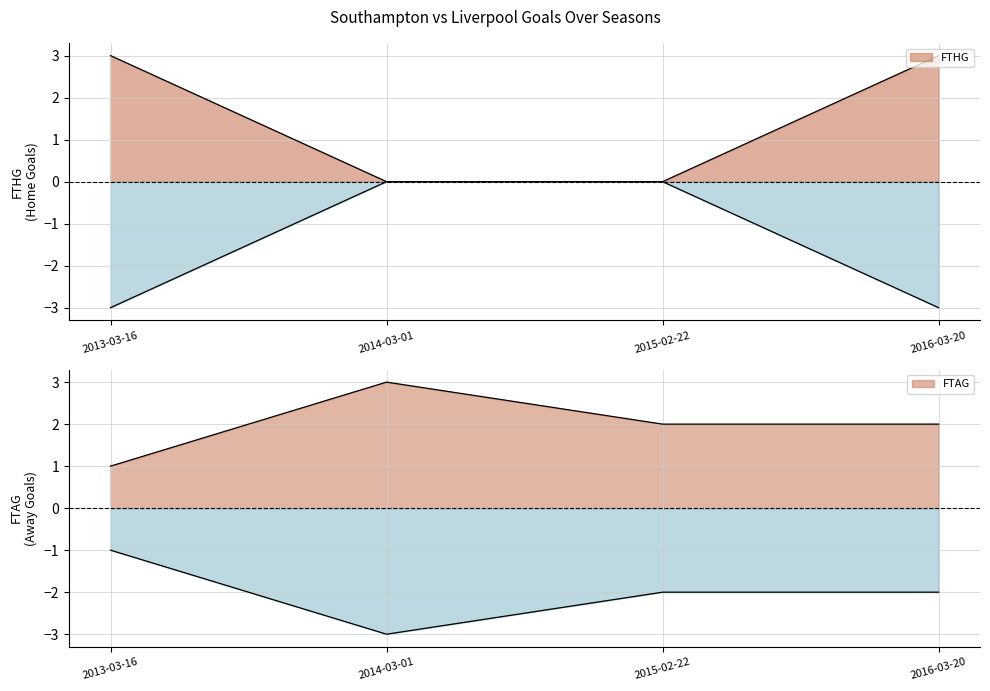

Count the FTHG values in the range 0 to 3.

4